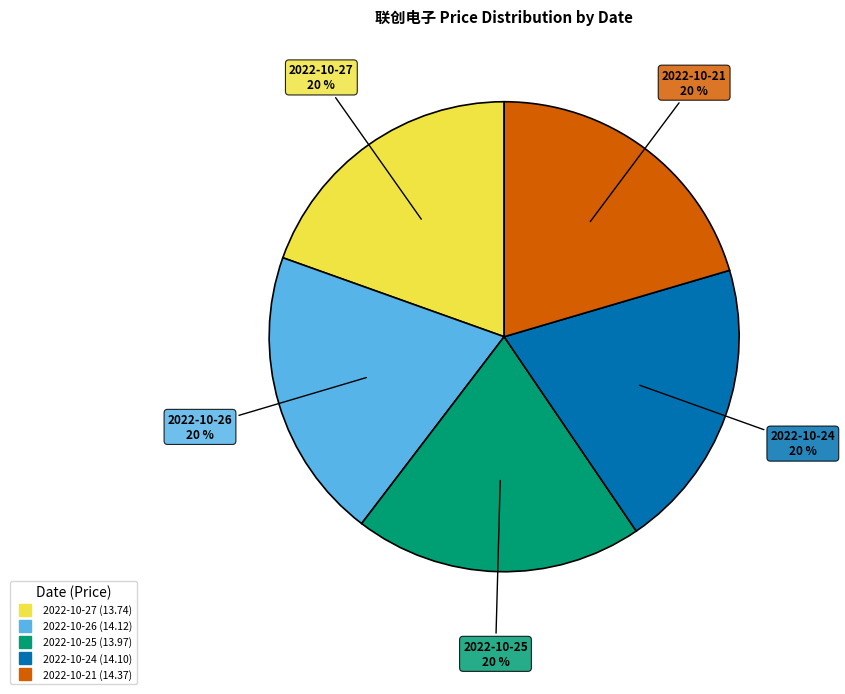

True or false: 2022-10-21 accounts for 20% of the total.

True